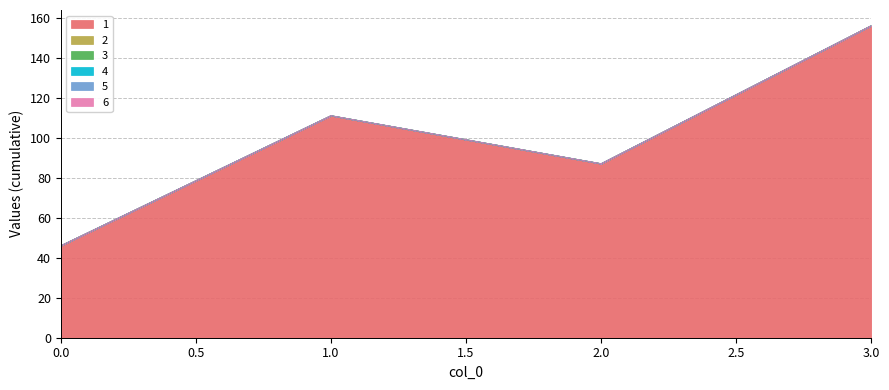

Which series has the widest spread of values?

1